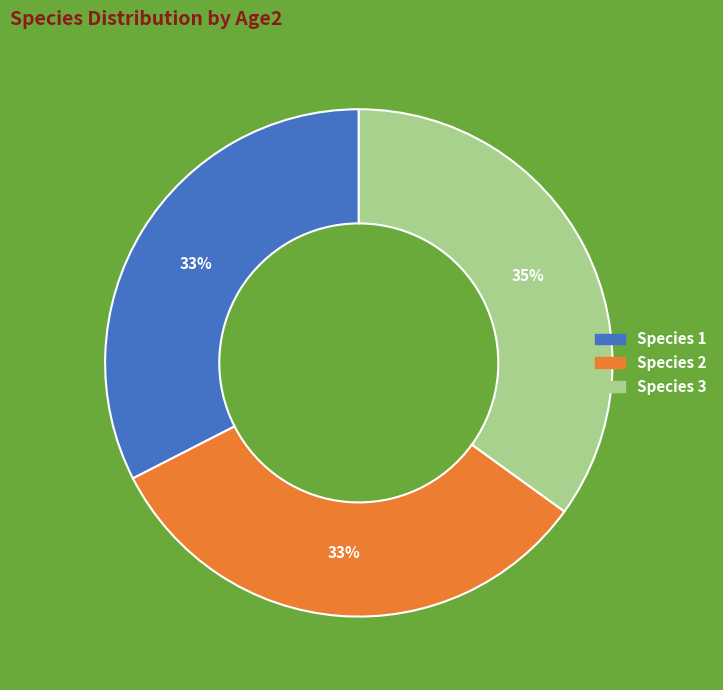

What is the largest slice in the pie chart?

Species 3